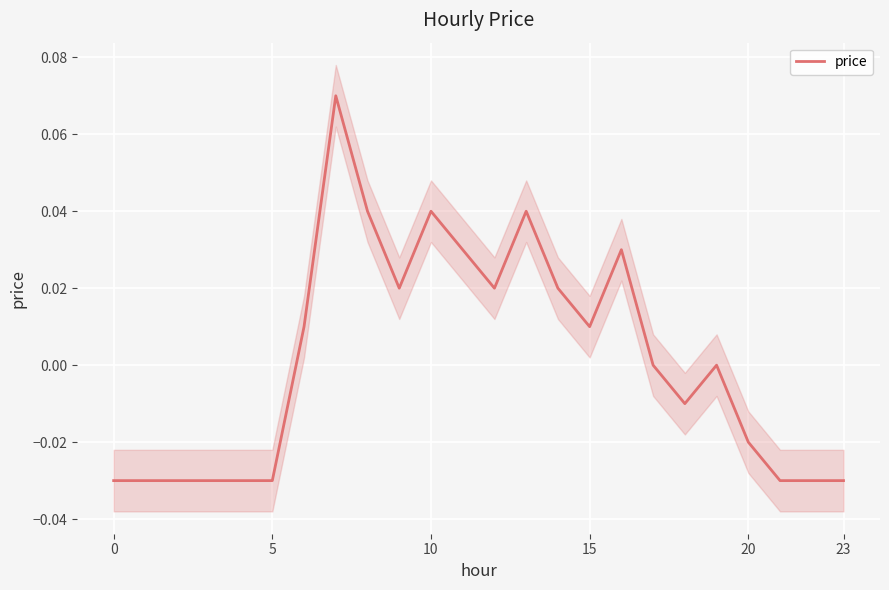

Reading right to left, what are all the values shown in this chart?

-0.0	-0.0	-0.0	-0.0	0.0	-0.0	0.0	0.0	0.0	0.0	0.0	0.0	0.0	0.0	0.0	0.0	0.1	0.0	-0.0	-0.0	-0.0	-0.0	-0.0	-0.0